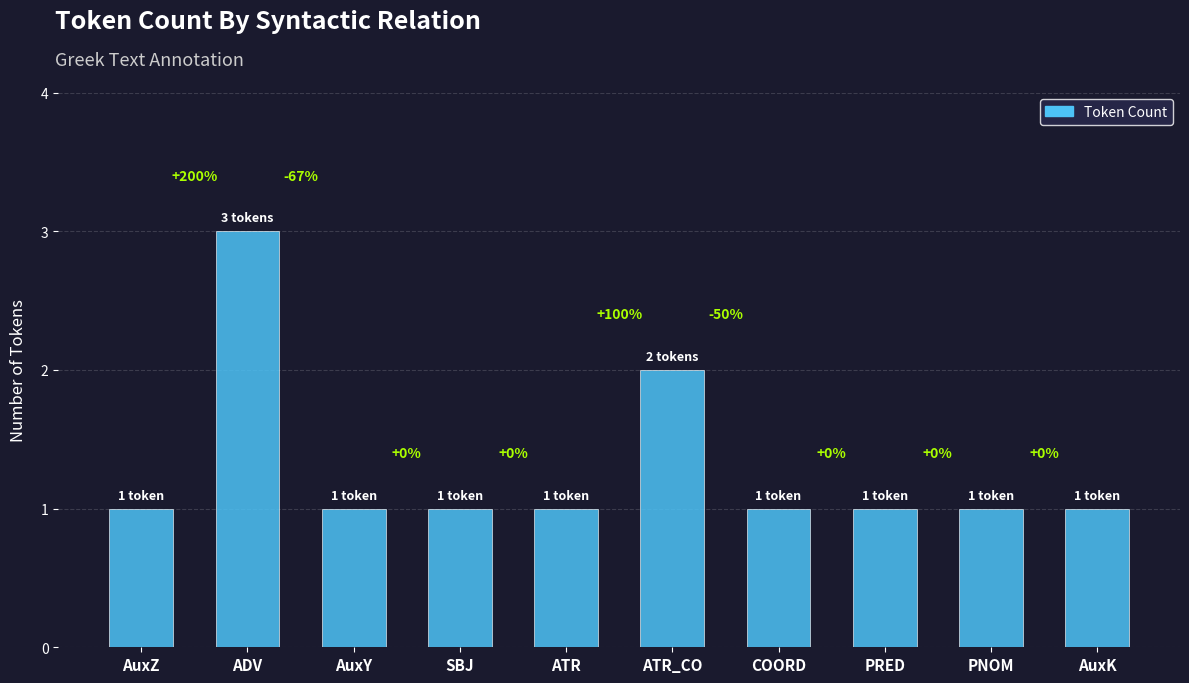

List the labels in order of value, largest first.

ADV, ATR_CO, AuxZ, AuxY, SBJ, ATR, COORD, PRED, PNOM, AuxK